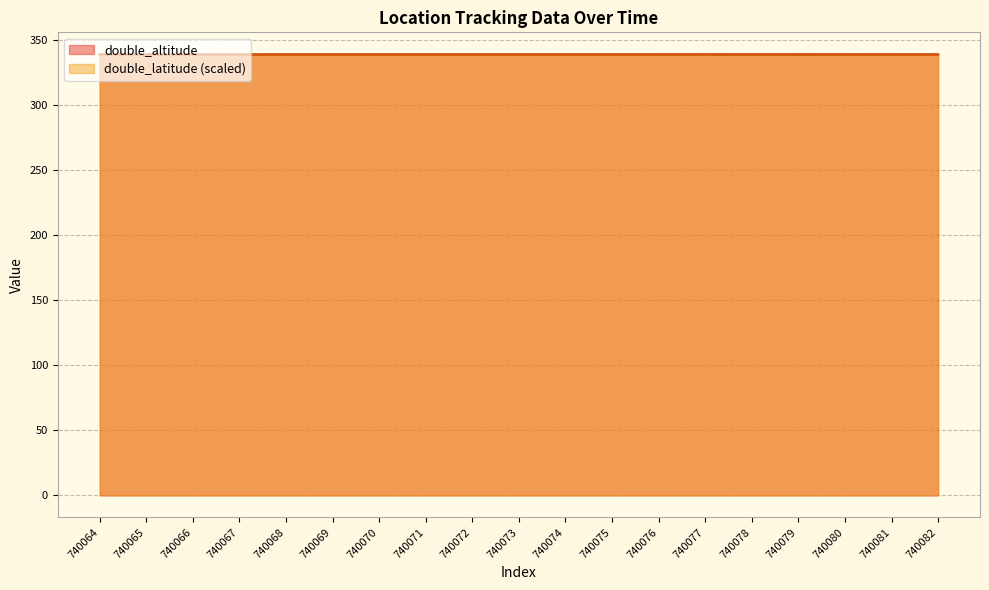

Does the chart display data point markers on the line(s)?

No